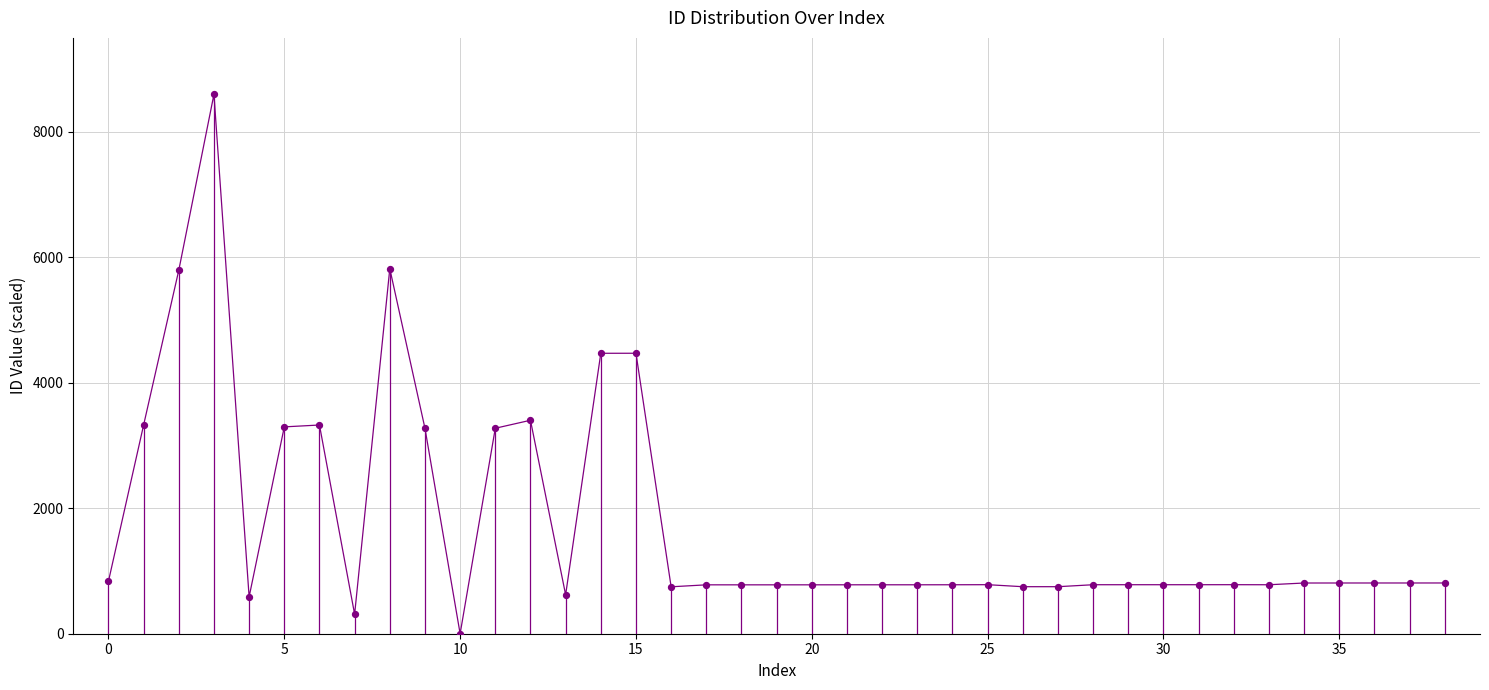

What is the greatest value displayed?

8600.0